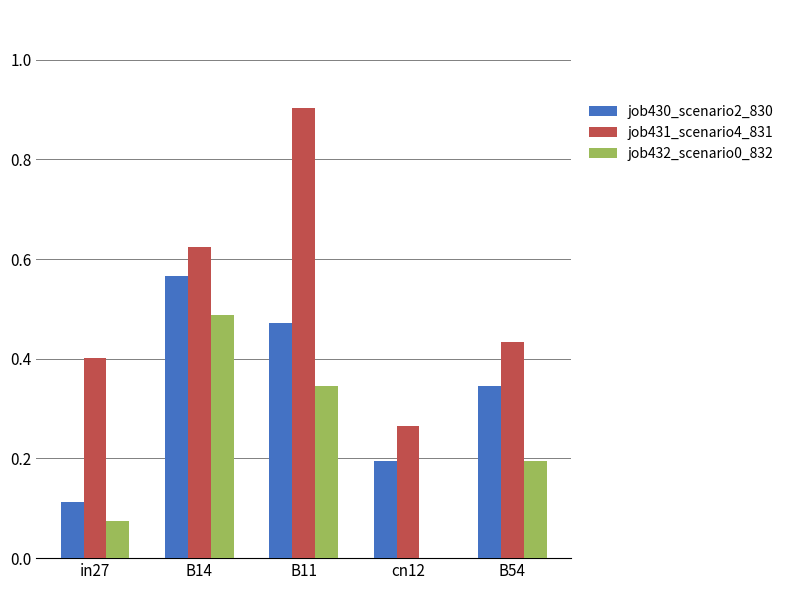

Are the bars horizontal?

No